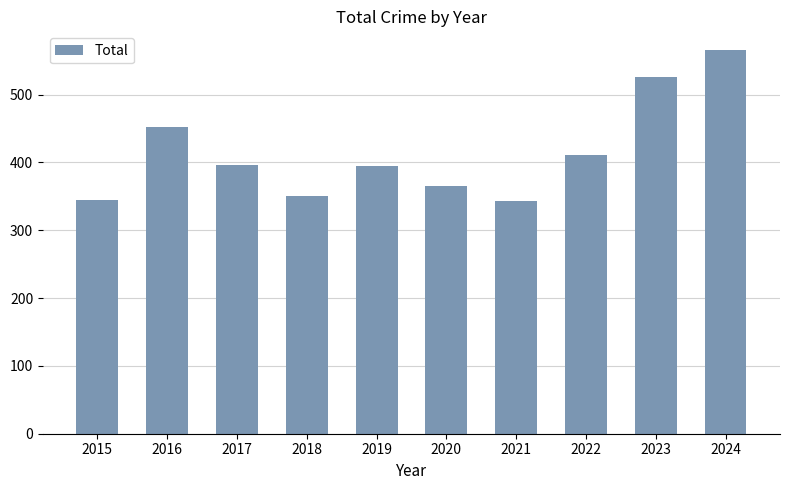

True or false: the data shows 79 at 2018.

False